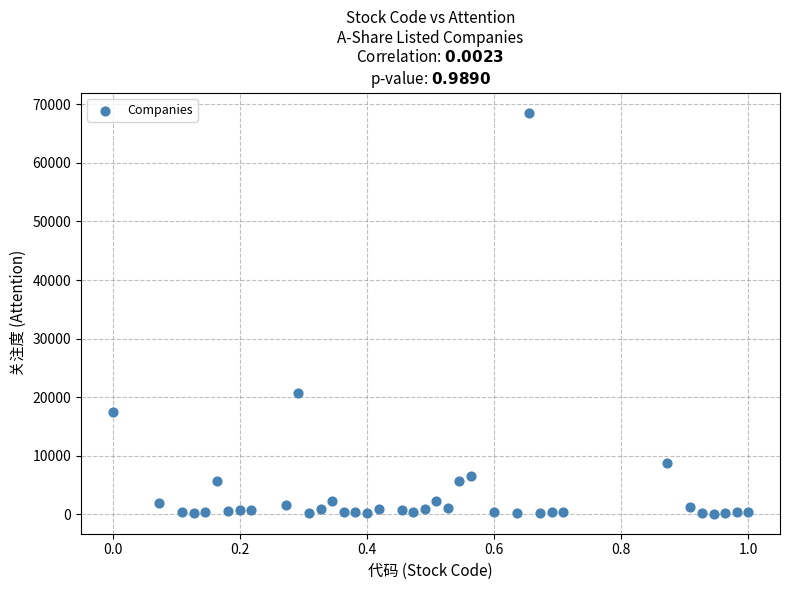

What Y value in the scatter plot is closest to 34360?

20730